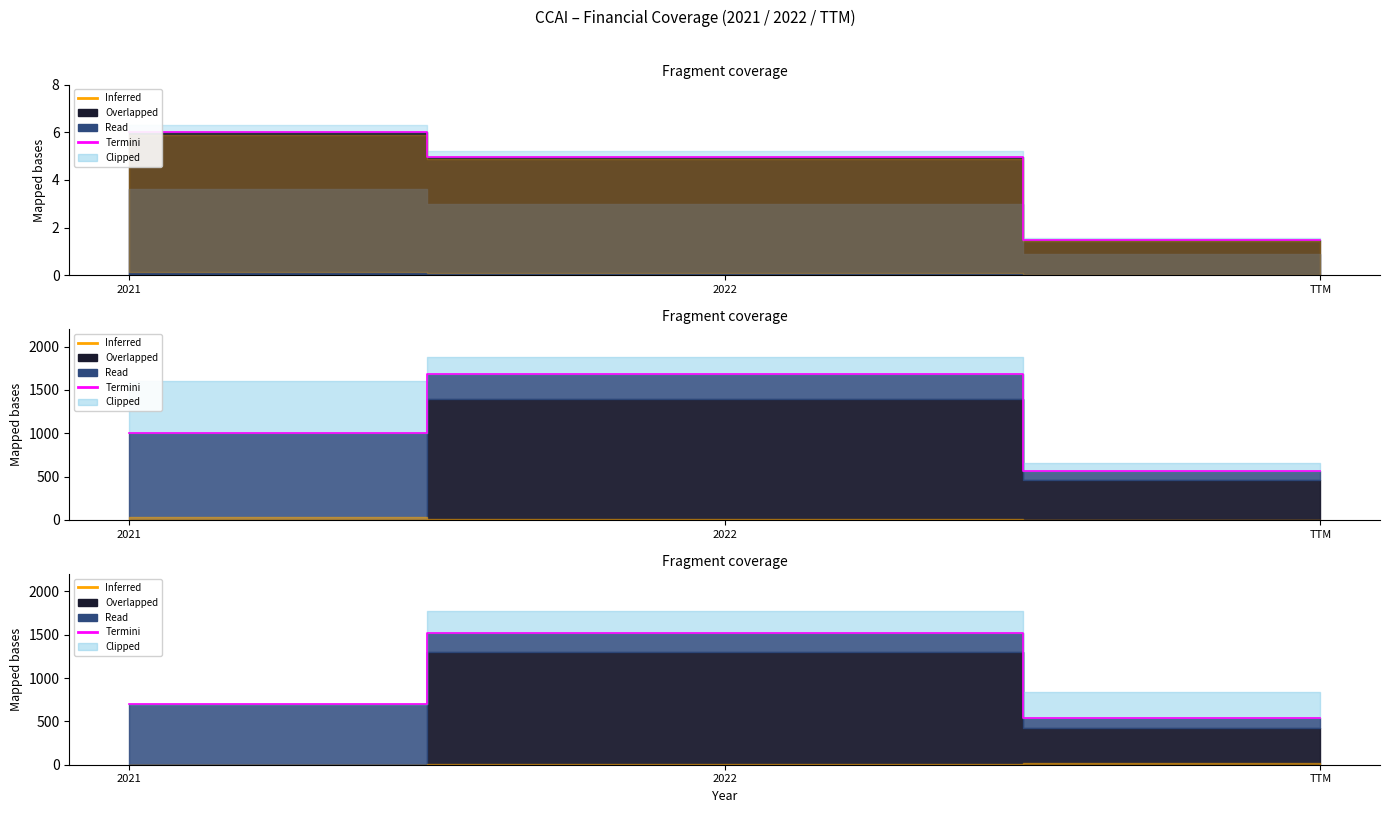

Rank the categories by value from highest to lowest.

2022, 2021, TTM